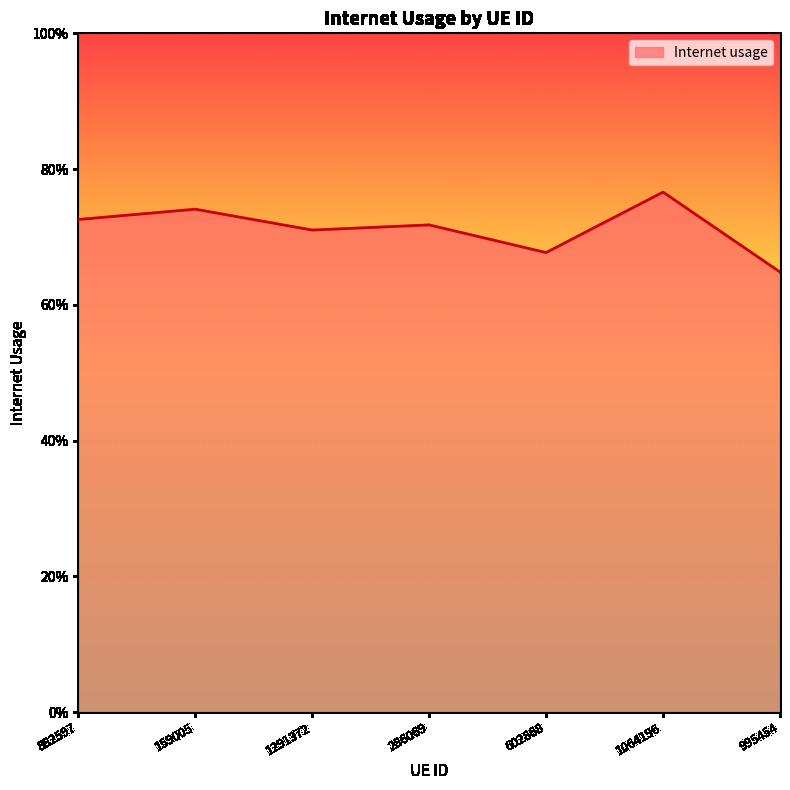

What is the label of the 4th point from the right?

286069